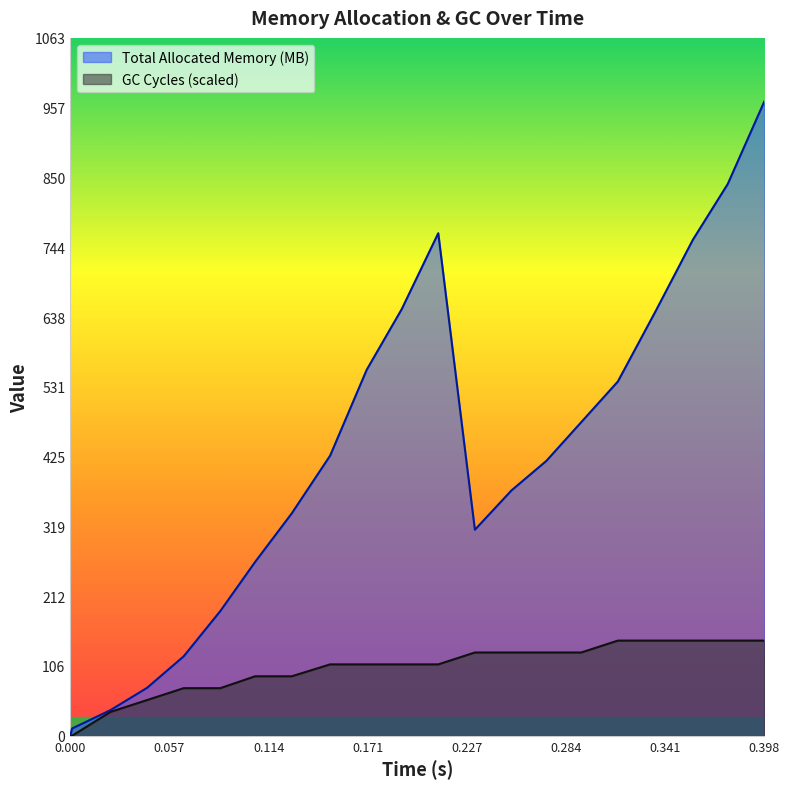

At which label does GC Cycles reach its peak?

0.314